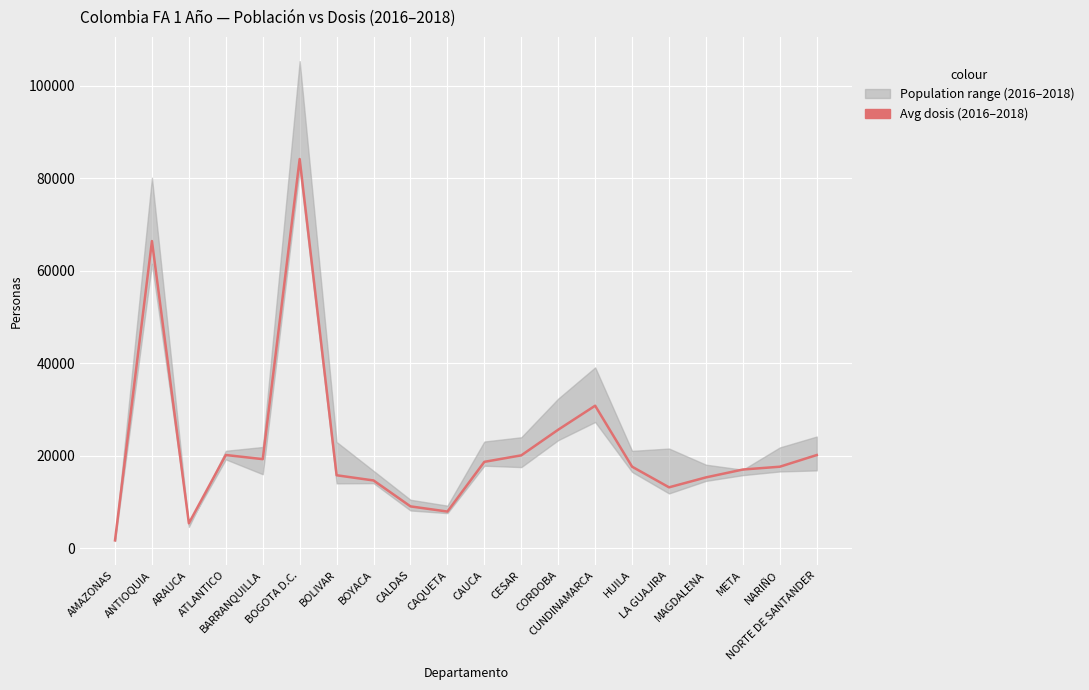

Where is the first local minimum?

ARAUCA